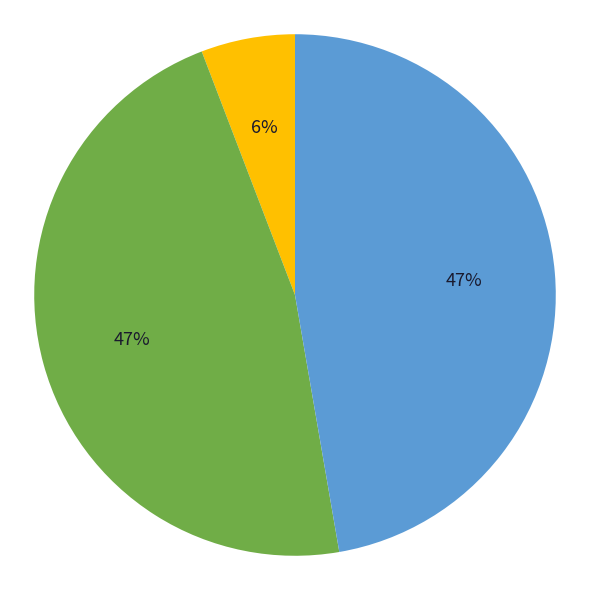

To the nearest percent, what is the difference between the largest and smallest slice percentages?

41%